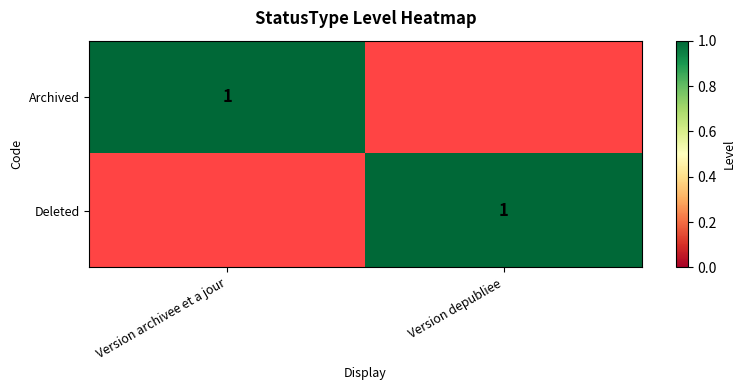

Which has a higher value, Version depubliee or Version archivee et a jour?

Version archivee et a jour